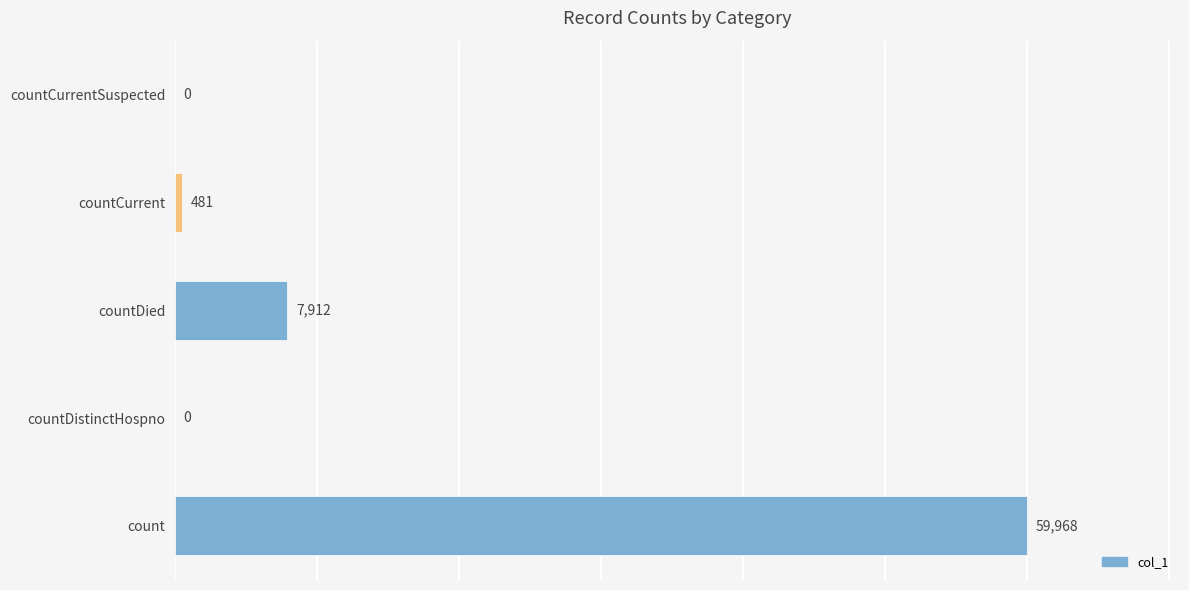

The chart shows a value of 32411 at countCurrentSuspected. True or false?

False